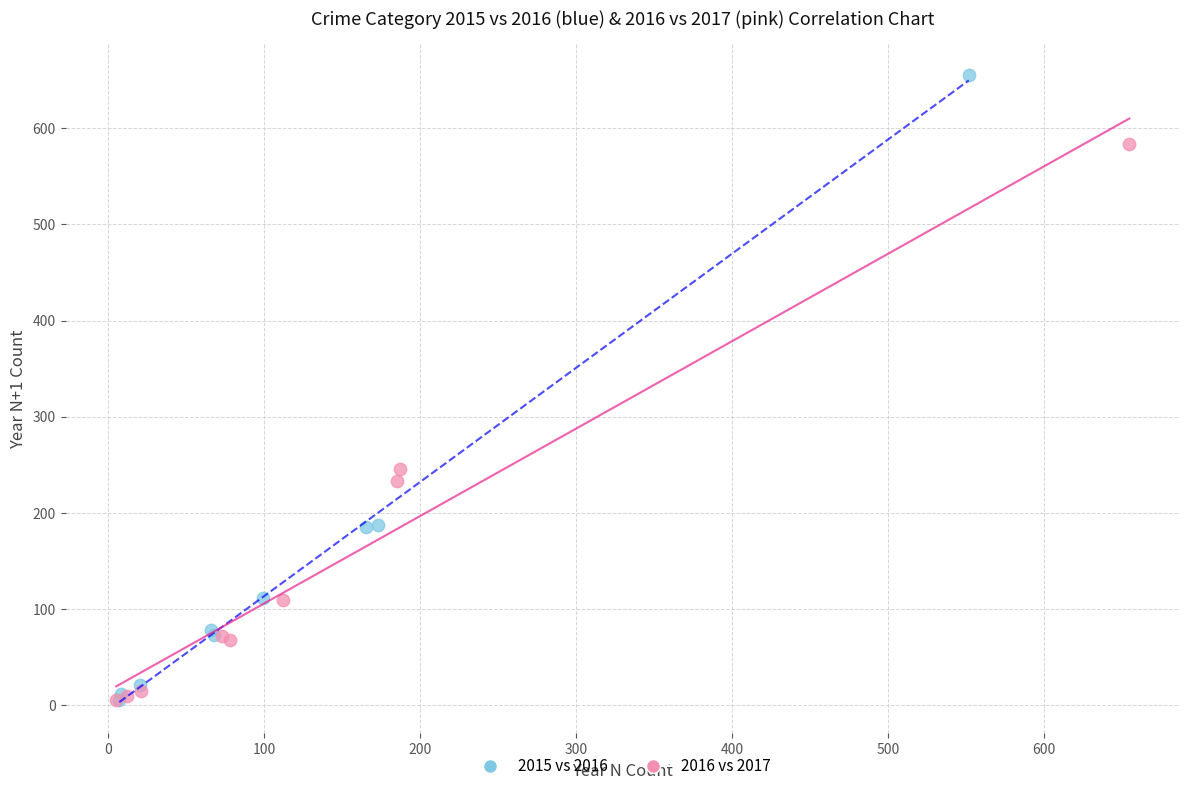

Which series reaches the maximum Y coordinate?

2015 vs 2016